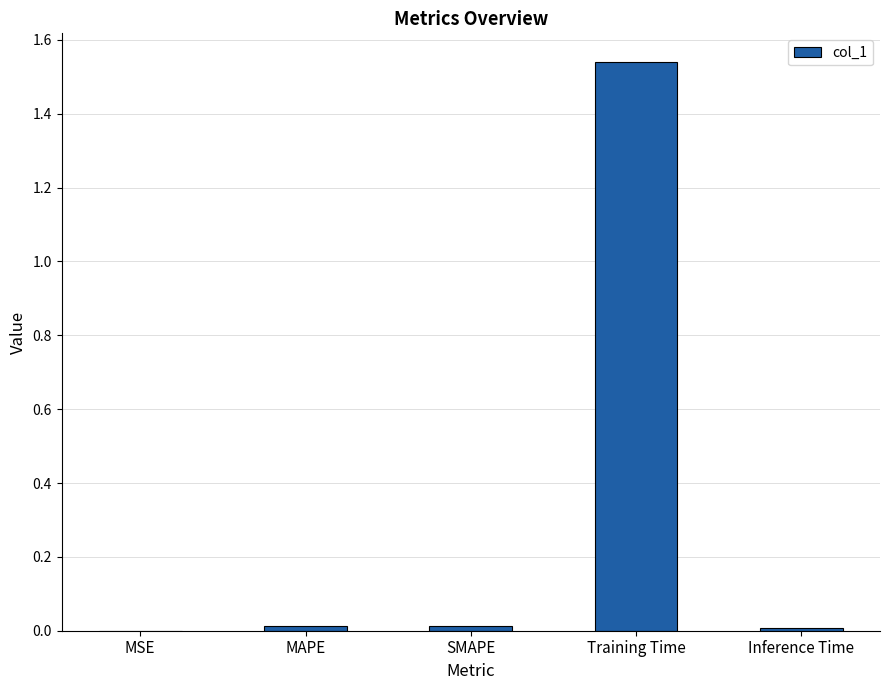

What is the sum of all values?

1.6